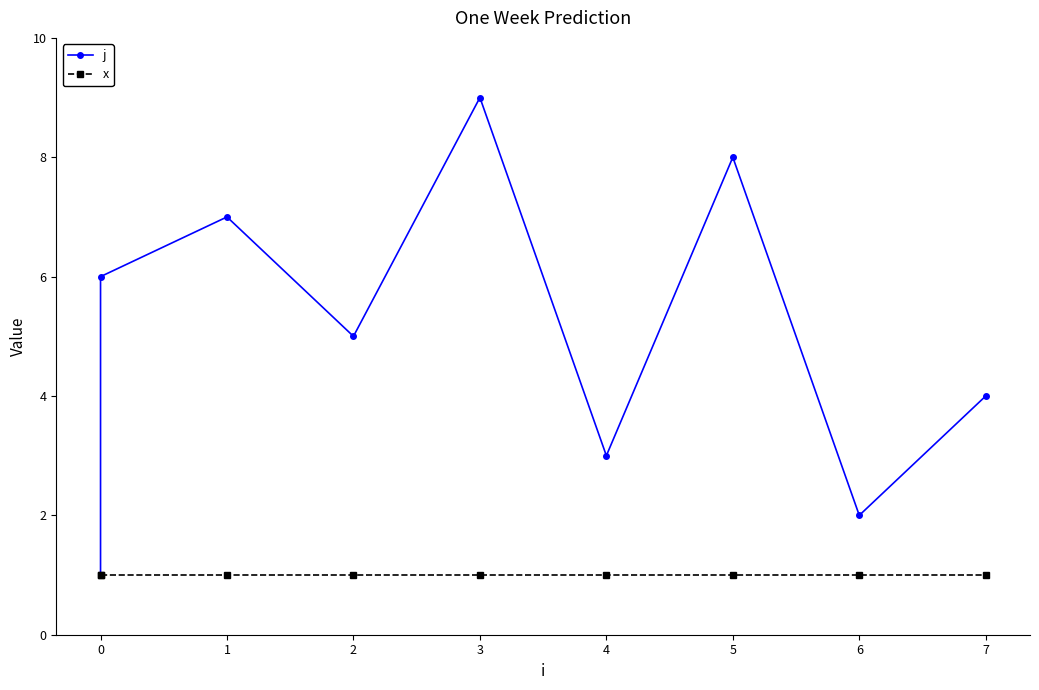

What is the label of the 4th point from the right?

4